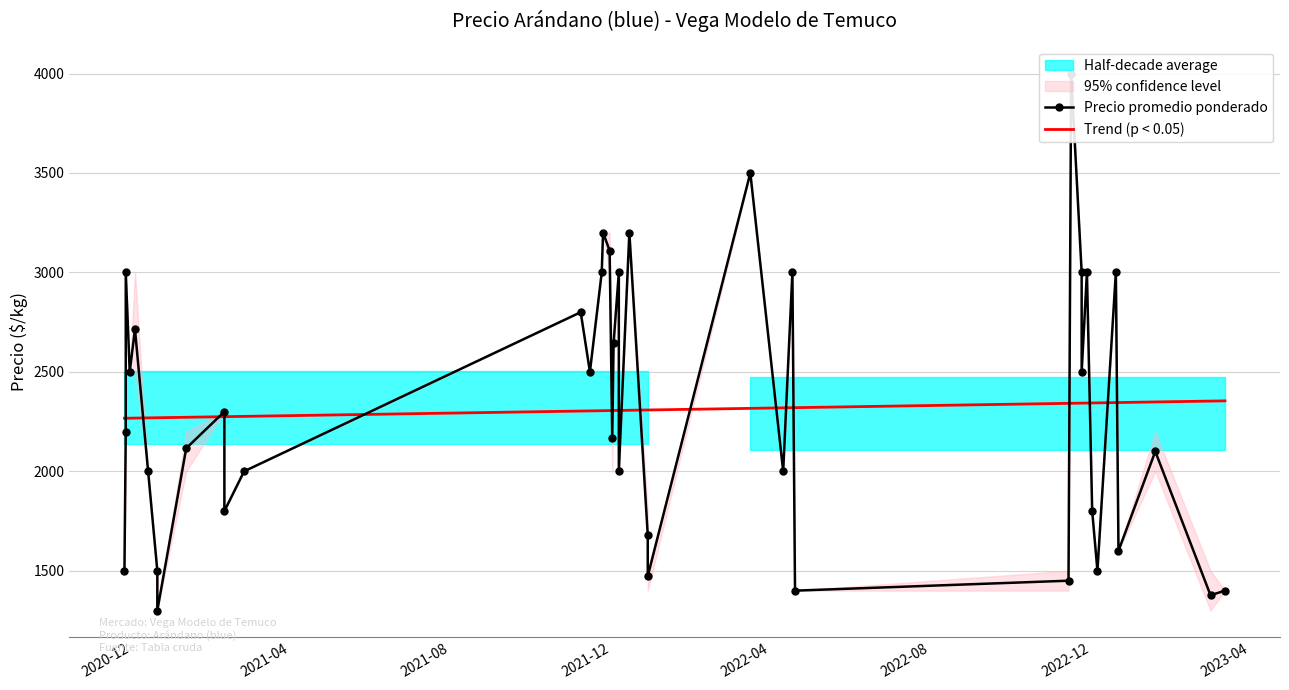

What is the label of the 2nd point from the left?

2020-11-27